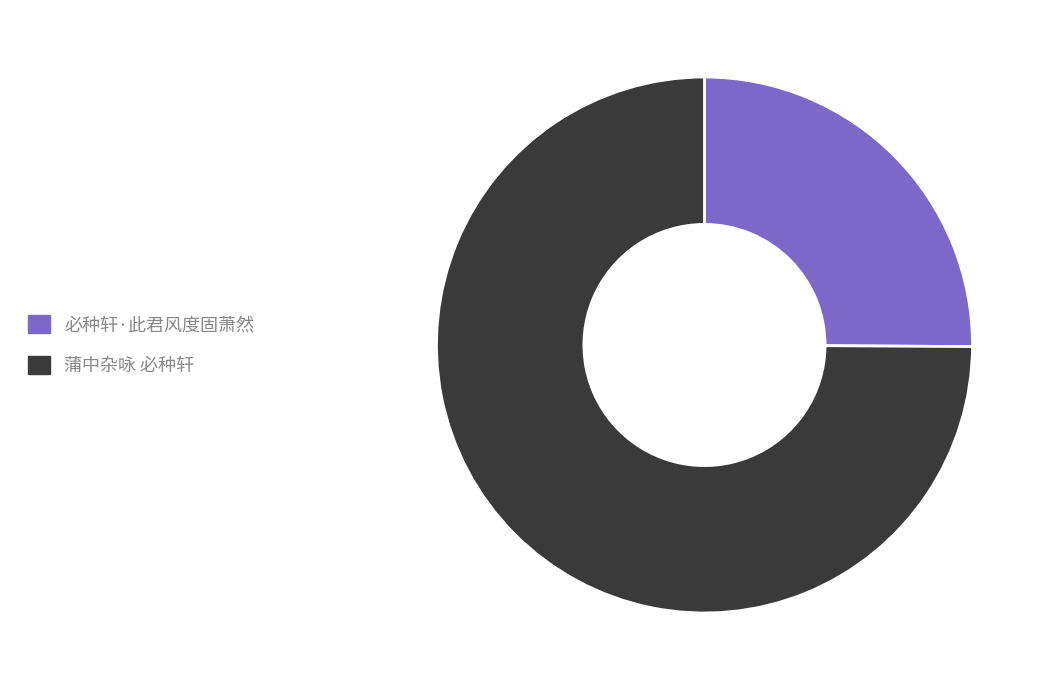

How many slices are in this pie chart?

2